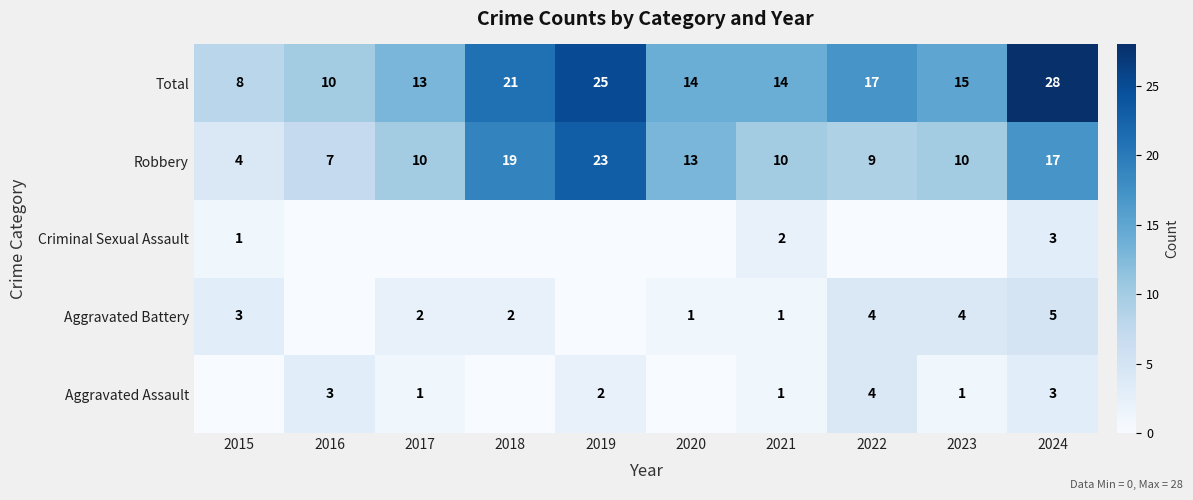

Is the value of Robbery at 2019 greater than the value of Aggravated Battery at 2022?

Yes